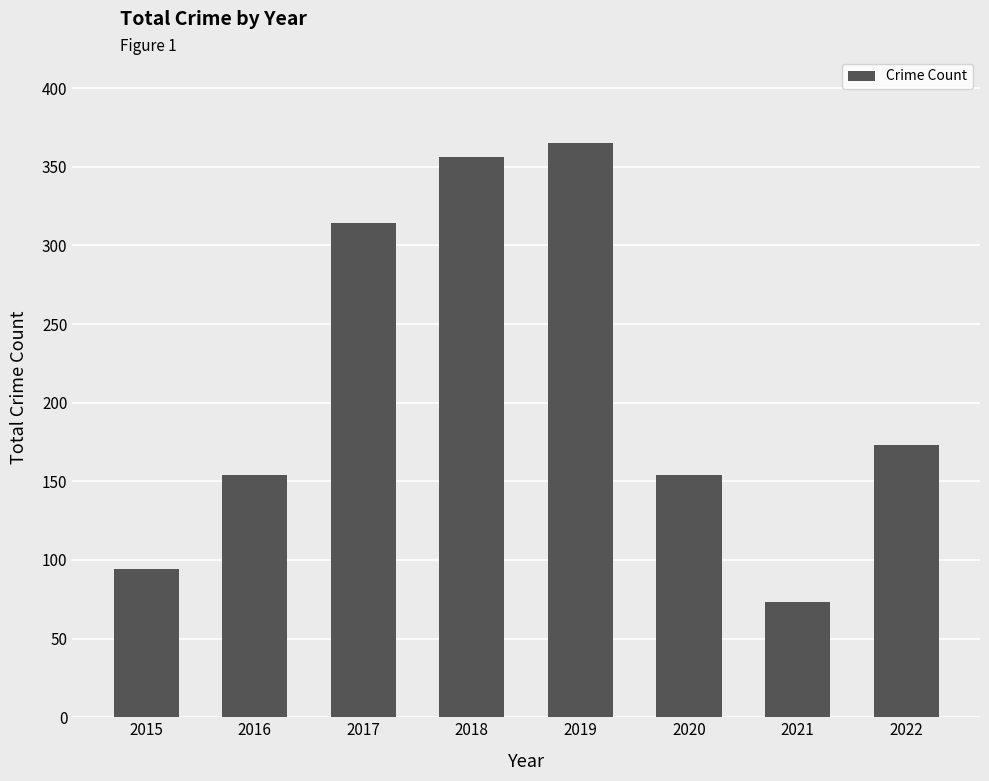

What is the difference between the maximum and minimum values?

292